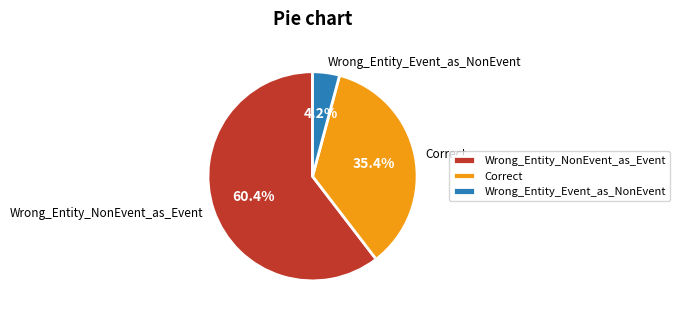

Which has a higher value, Correct or Wrong_Entity_NonEvent_as_Event?

Wrong_Entity_NonEvent_as_Event